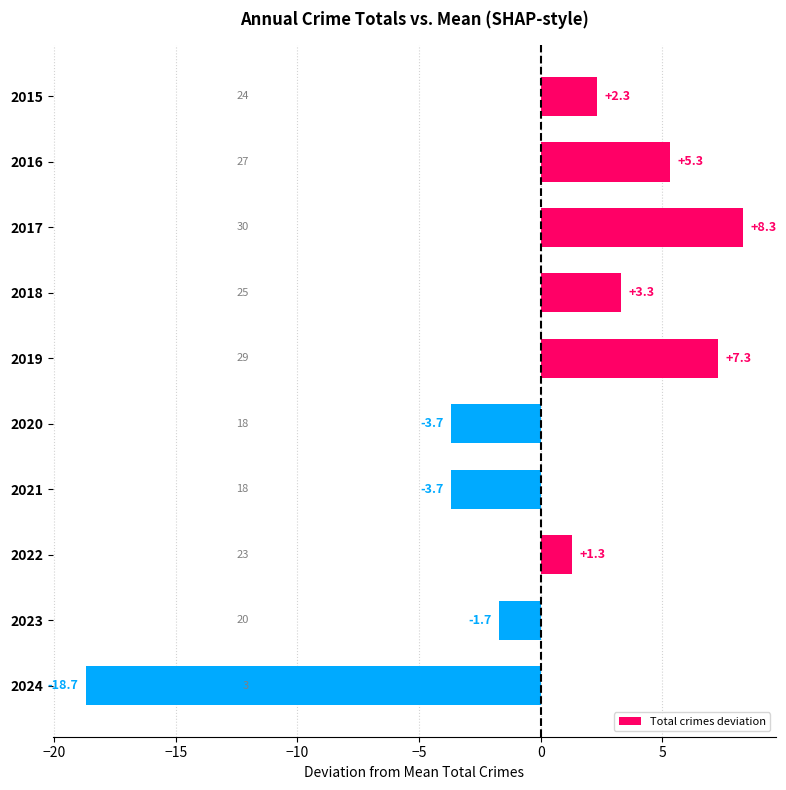

How many series are shown in this chart?

1